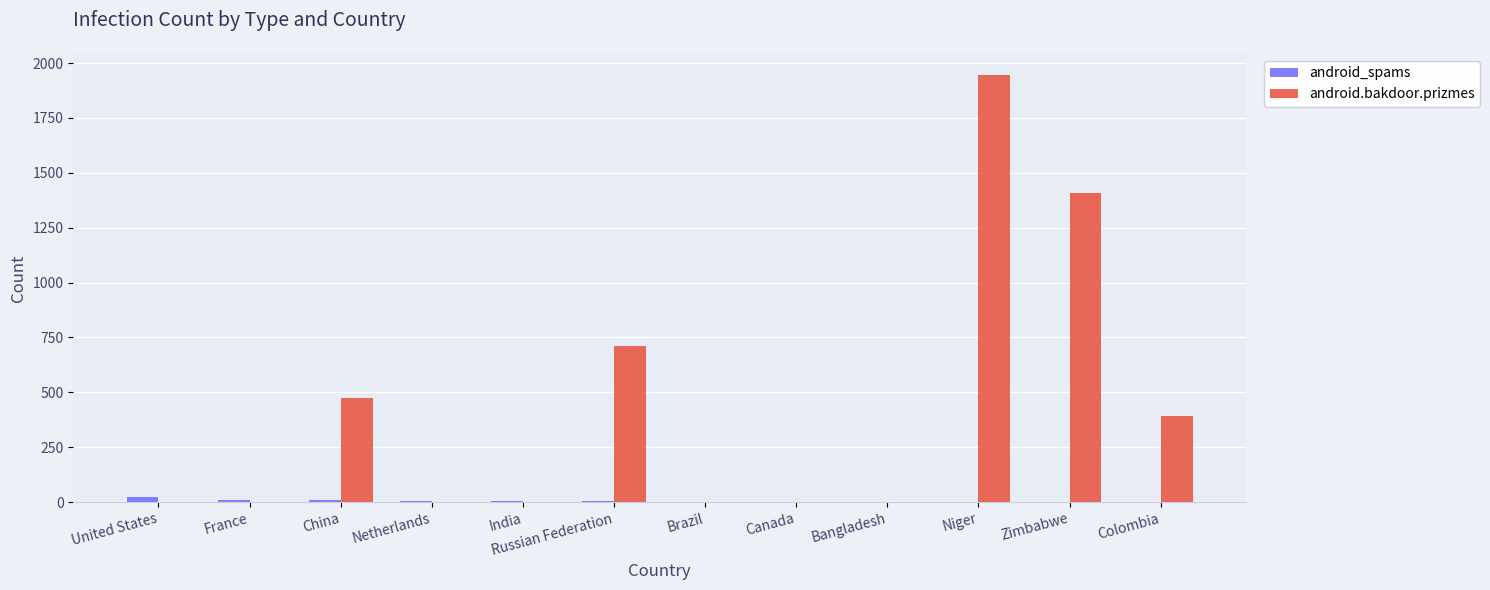

What is the maximum value shown in the chart?

1945